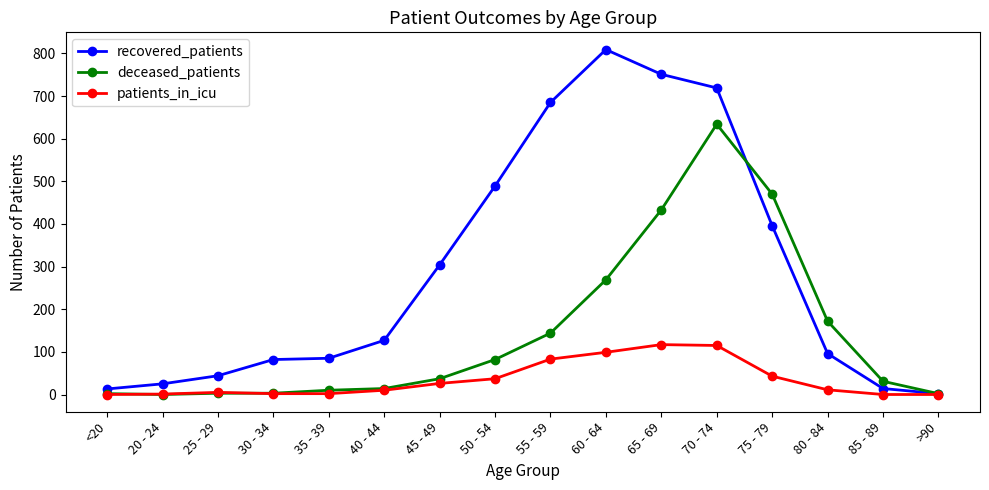

How many values in the patients_in_icu series are below 11?

8